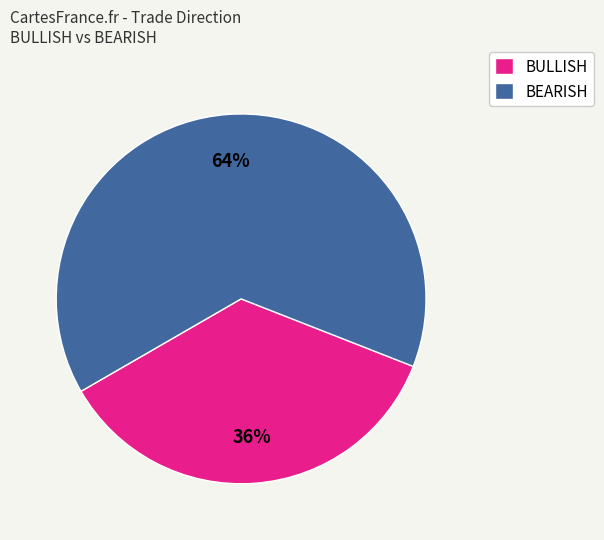

To the nearest percent, what portion does BEARISH represent?

64%